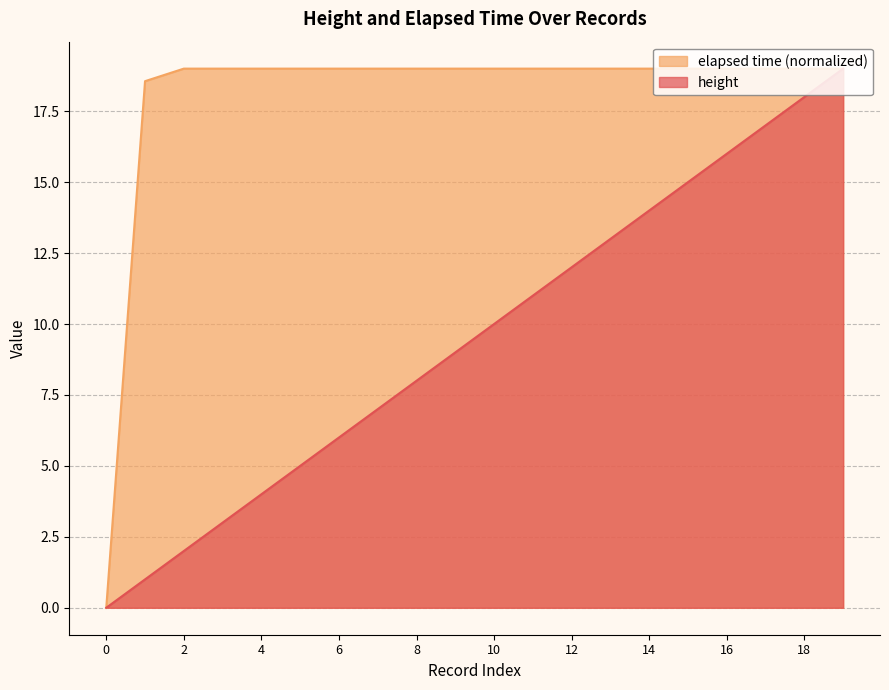

Between 18 and 9, which is larger?

18